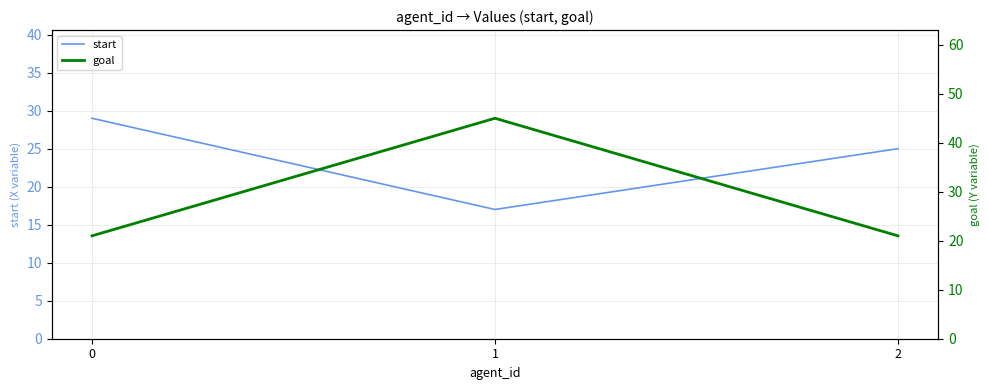

Rank the categories by goal value from highest to lowest.

1, 0, 2